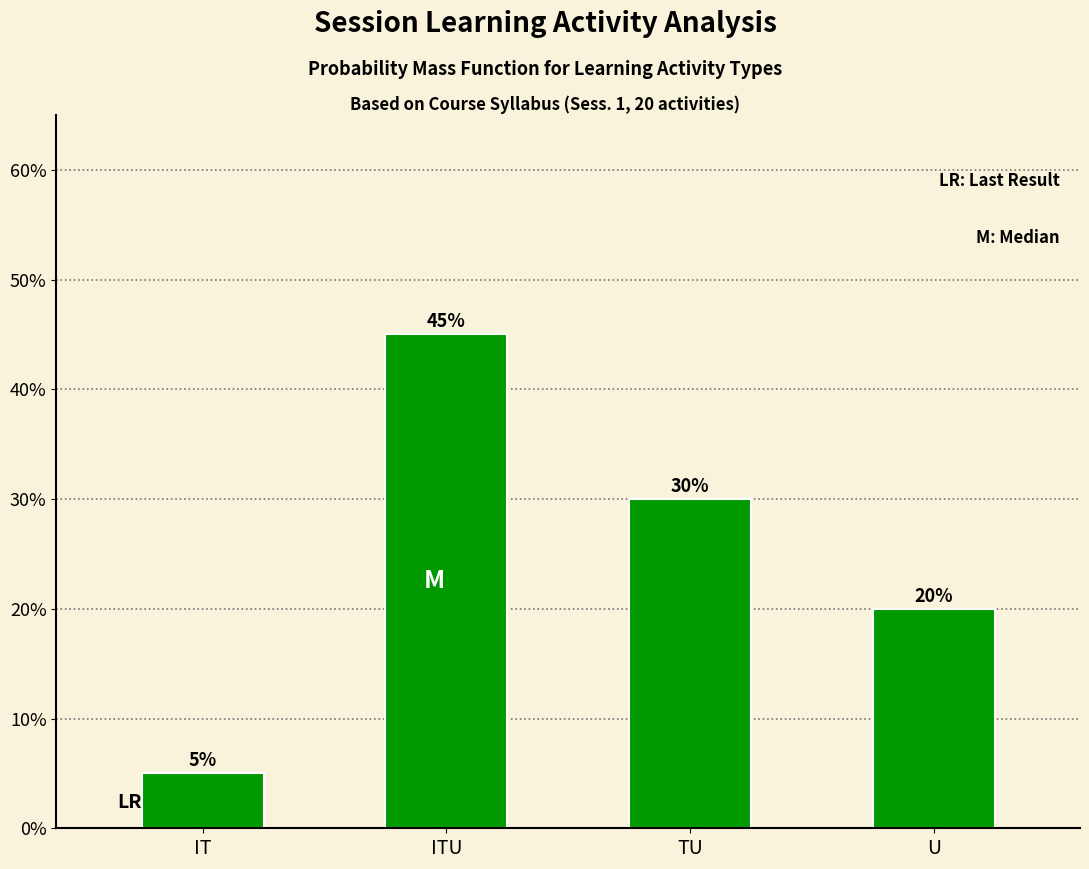

Reading left to right, what are all the values shown in this chart?

IT=5	ITU=45	TU=30	U=20